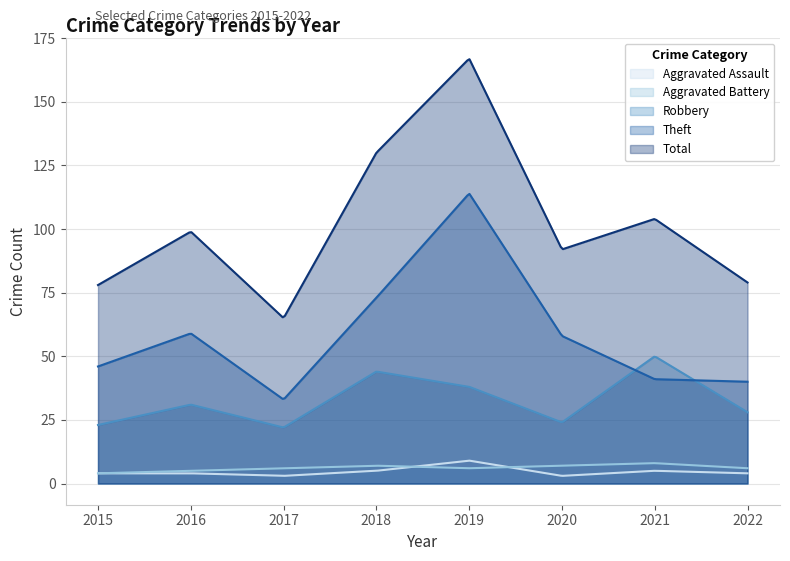

What is the value of the Theft point at the 7th from the left?

41